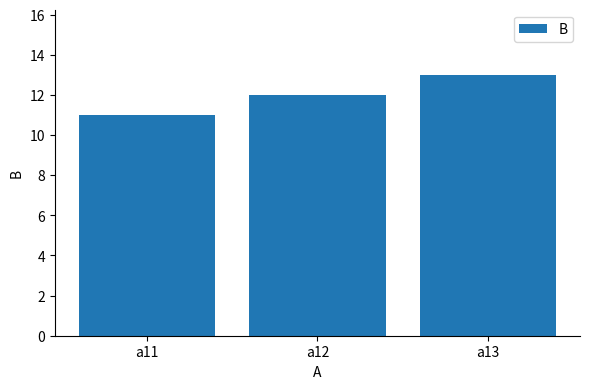

What is the smallest value displayed?

11